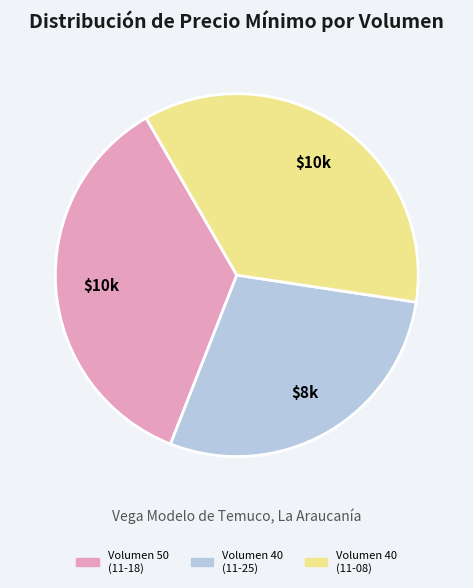

How many slices are in this pie chart?

3